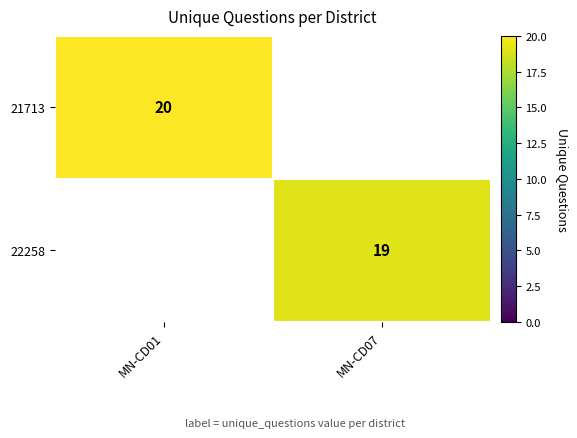

The value of 22258 at MN-CD07 is 19. True or false?

True